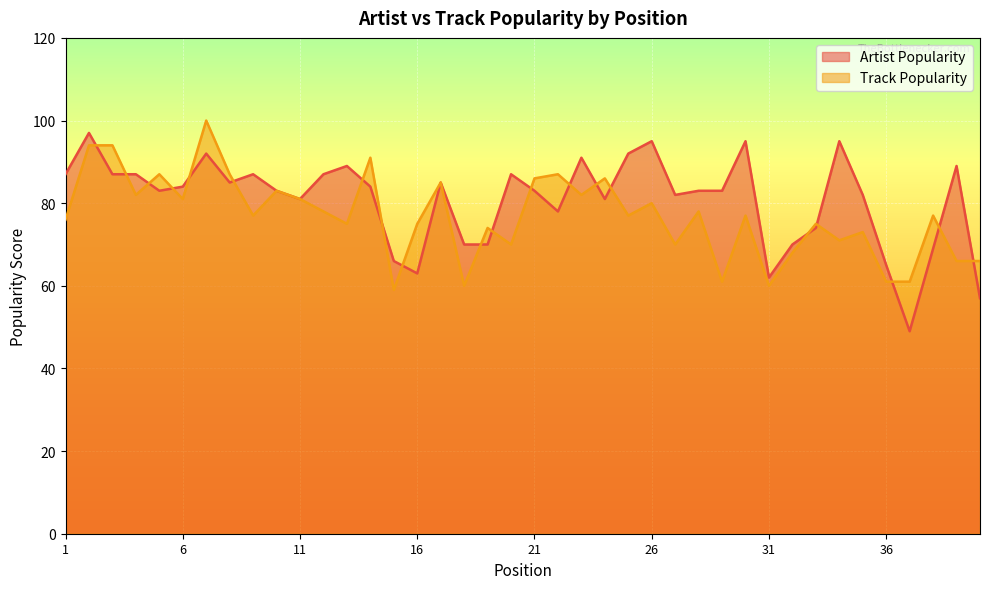

What is the smallest value displayed?

49